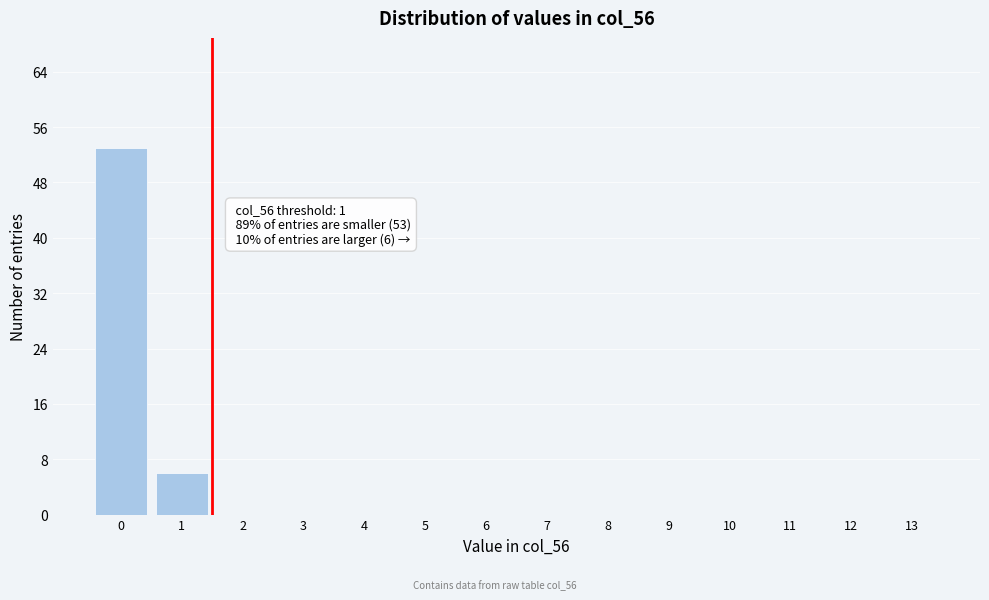

Reading left to right, what are all the values shown in this chart?

0=53	1=6	2=0	3=0	4=0	5=0	6=0	7=0	8=0	9=0	10=0	11=0	12=0	13=0